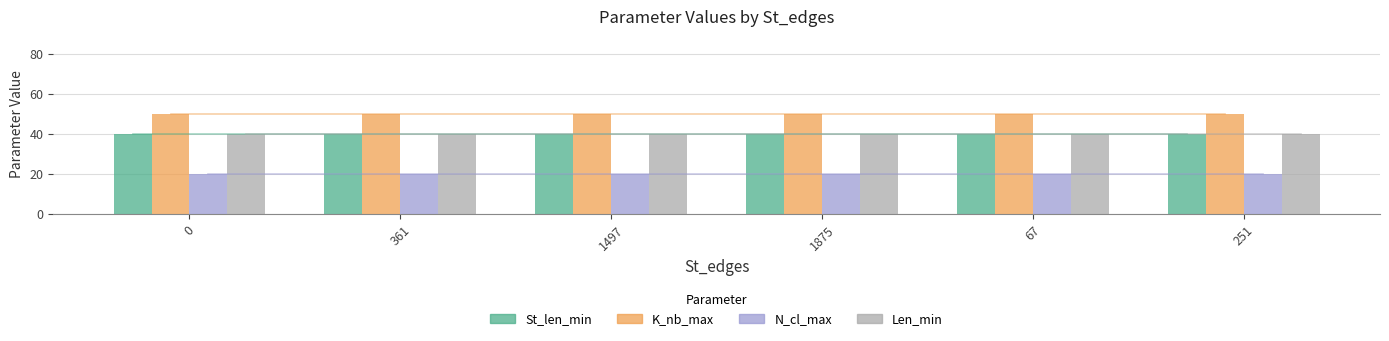

What is the difference between the highest and lowest values at 251?

30